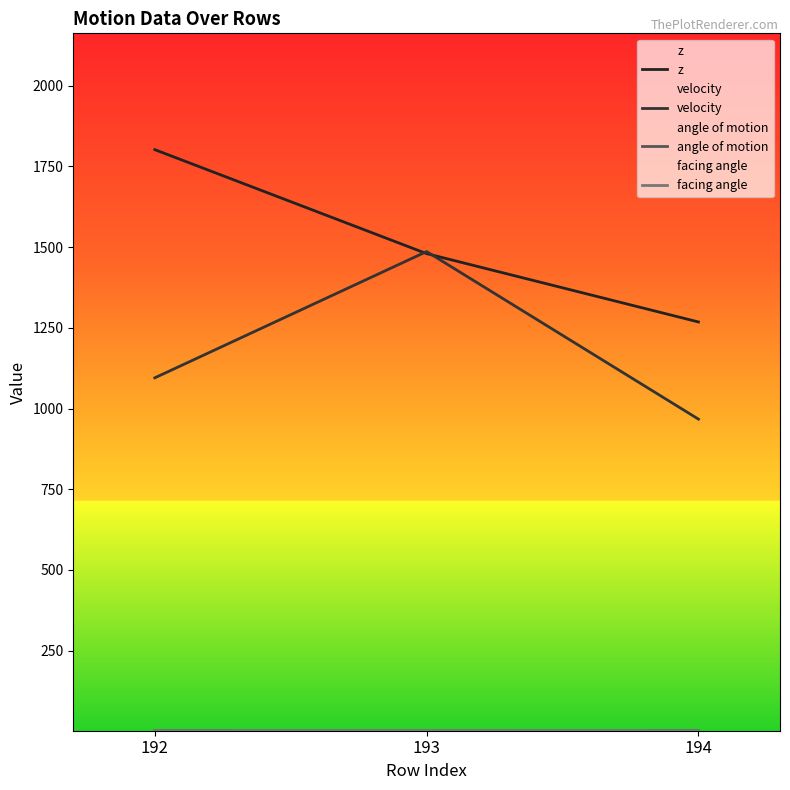

What is the difference between the maximum and minimum values in the z series?

533.8